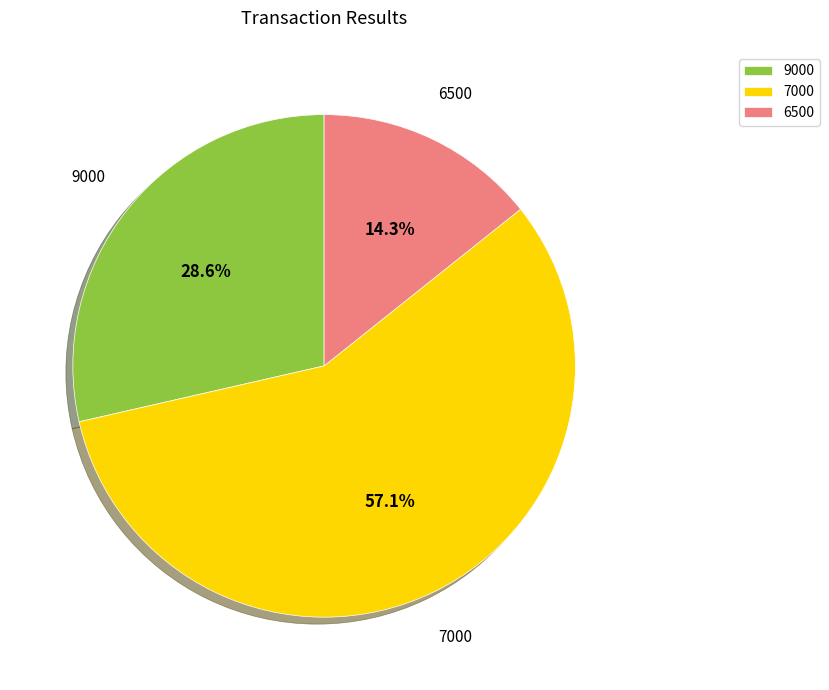

Between 9000 and 7000, which is larger?

7000